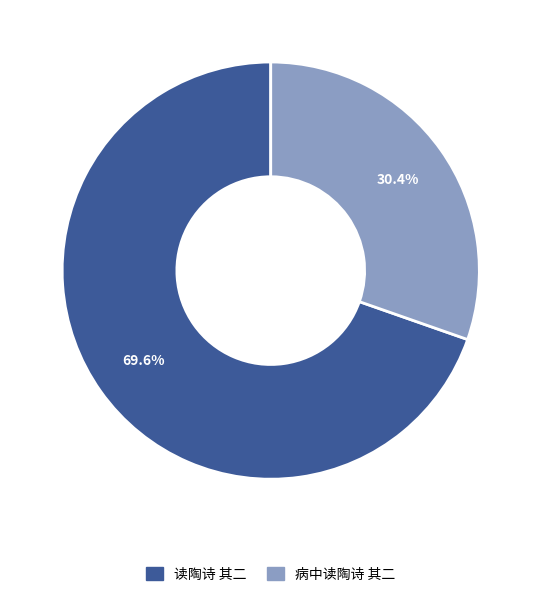

What portion of the pie excludes 读陶诗 其二?

30.4%